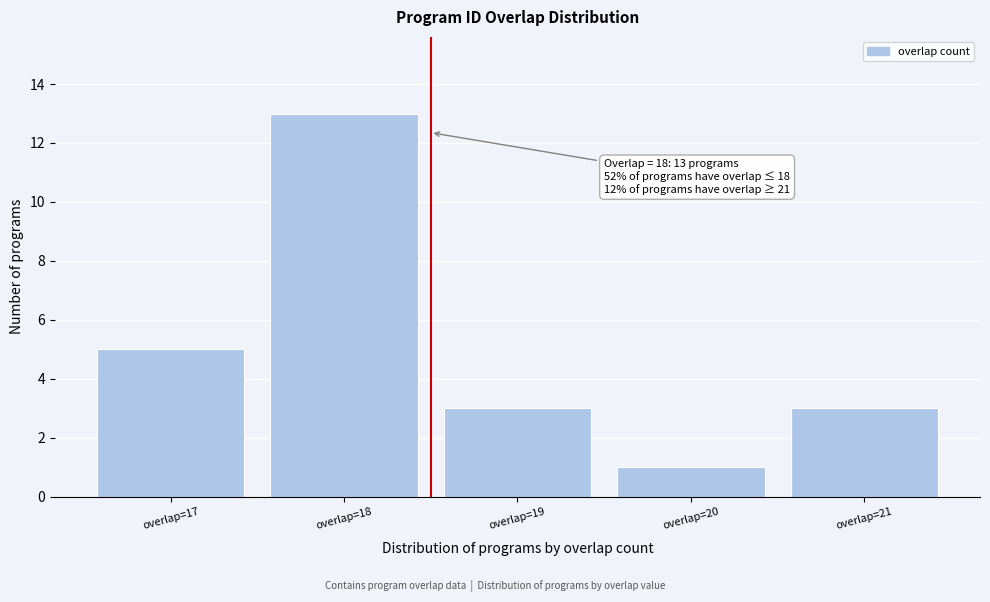

Which range on the x-axis has the tallest bar?

17.5 to 18.5